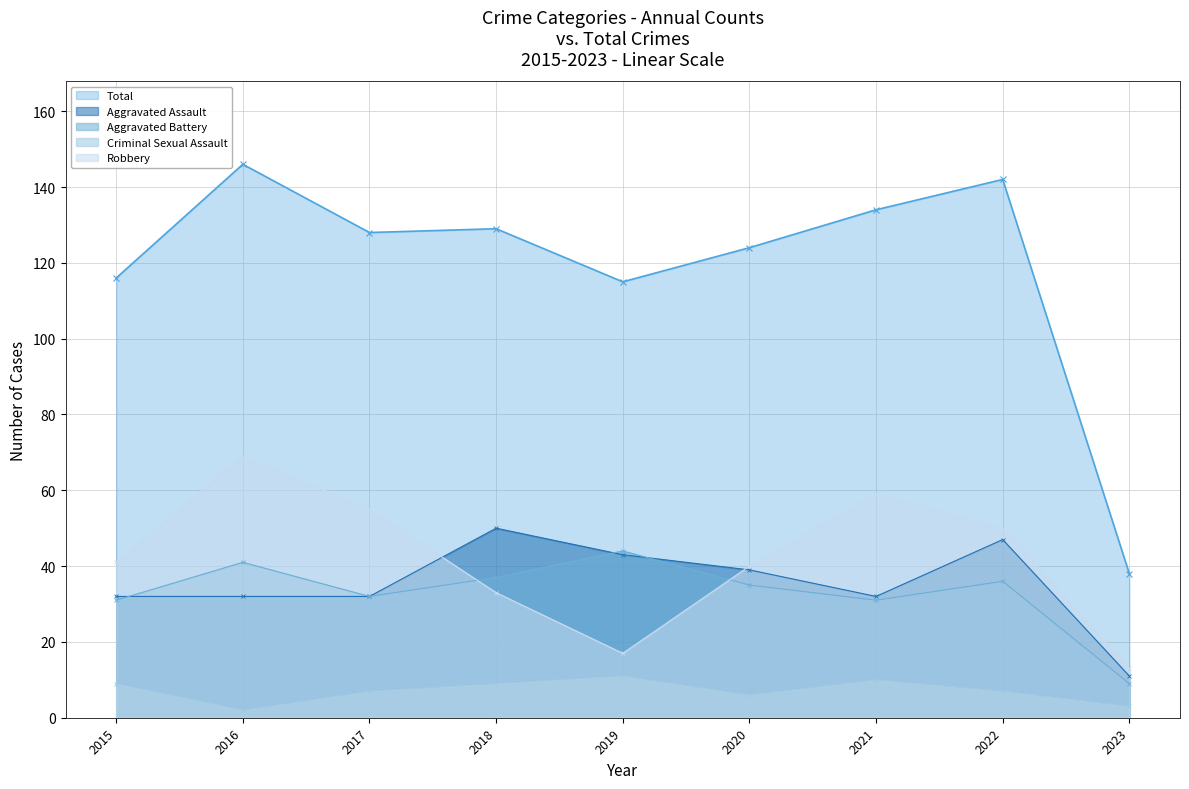

Reading left to right, extract all data points from this chart.

Aggravated Assault: 32	32	32	50	43	39	32	47	11
Aggravated Battery: 31	41	32	37	44	35	31	36	9
Criminal Sexual Assault: 9	2	7	9	11	6	10	7	3
Robbery: 41	69	55	33	17	40	59	50	13
Total: 116	146	128	129	115	124	134	142	38